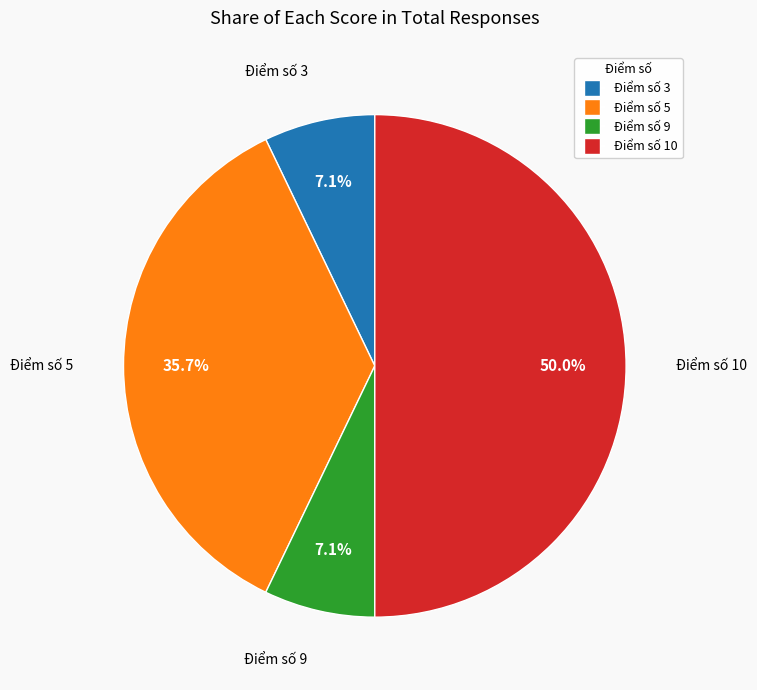

Count the number of slices in the pie.

4